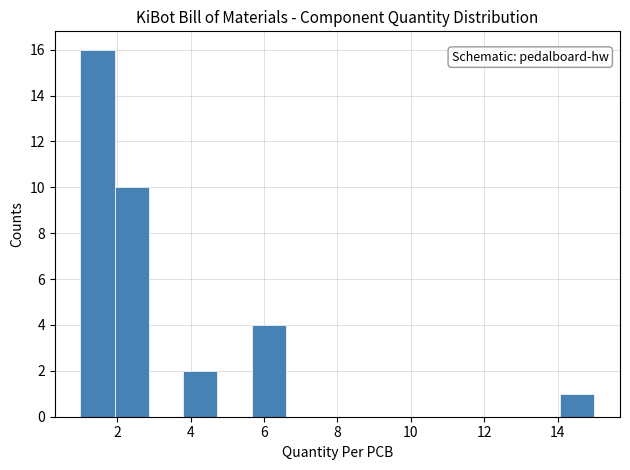

Reading left to right, transcribe this chart: for each bar, give the range it covers on the x-axis and its height. Neither the bar edges nor the heights are printed on the chart, so give them approximately, as read against the axes.

1.0 to 2.0: 16
2.0 to 2.8: 10
2.8 to 3.8: 0
3.8 to 4.8: 2
4.8 to 5.6: 0
5.6 to 6.6: 4
6.6 to 7.6: 0
7.6 to 8.4: 0
8.4 to 9.4: 0
9.4 to 10.4: 0
10.4 to 11.2: 0
11.2 to 12.2: 0
12.2 to 13.2: 0
13.2 to 14.0: 0
14.0 to 15.0: 1